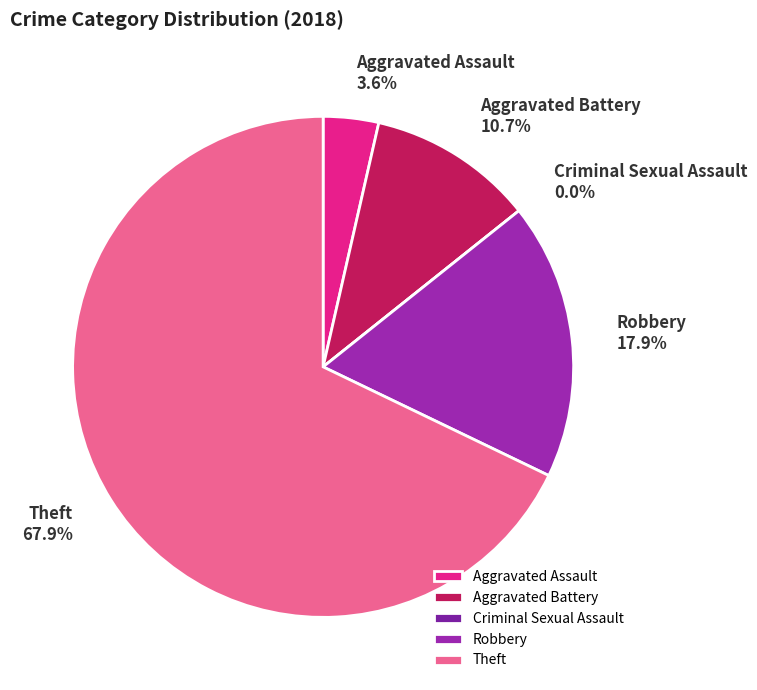

Which slice is the largest?

Theft